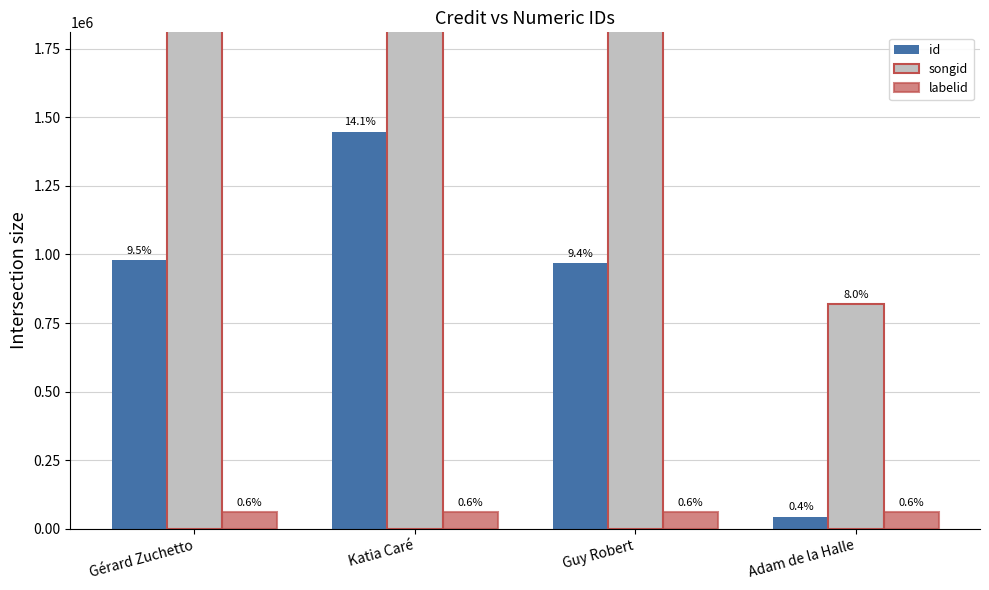

Which series has the largest total across all categories?

songid